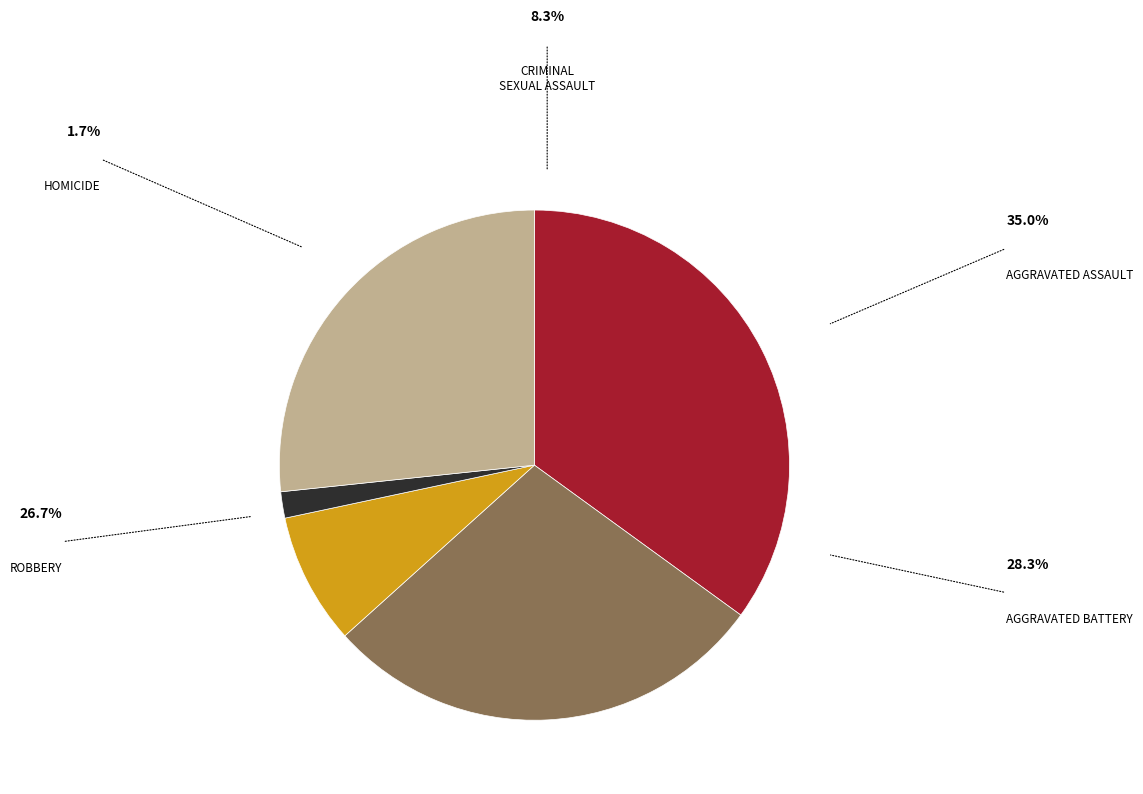

Is there any slice that represents more than half of the pie?

No